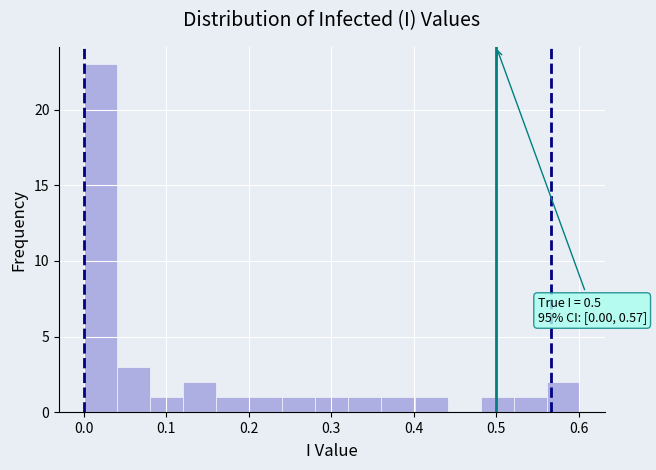

Which range on the x-axis has the tallest bar?

0.00 to 0.04